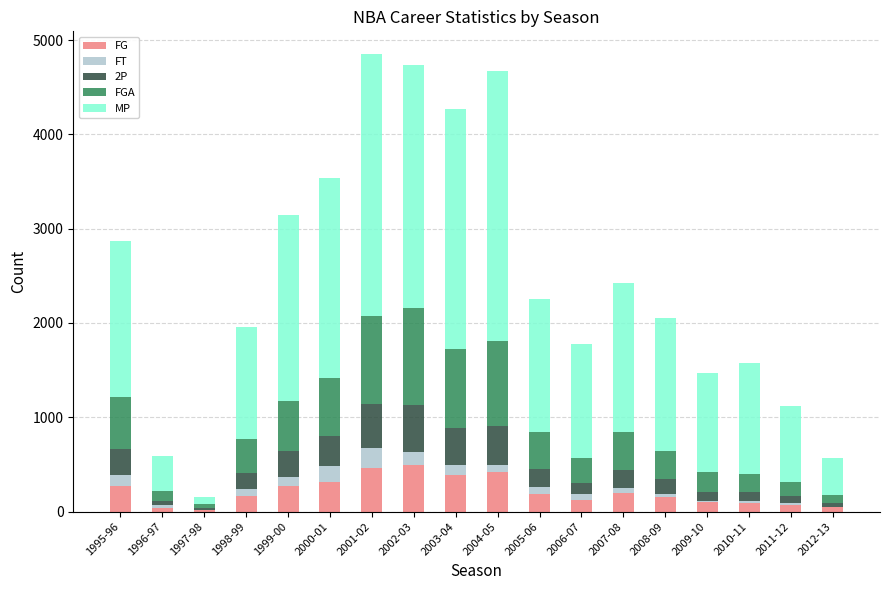

What is the sum of all FG values?

3836